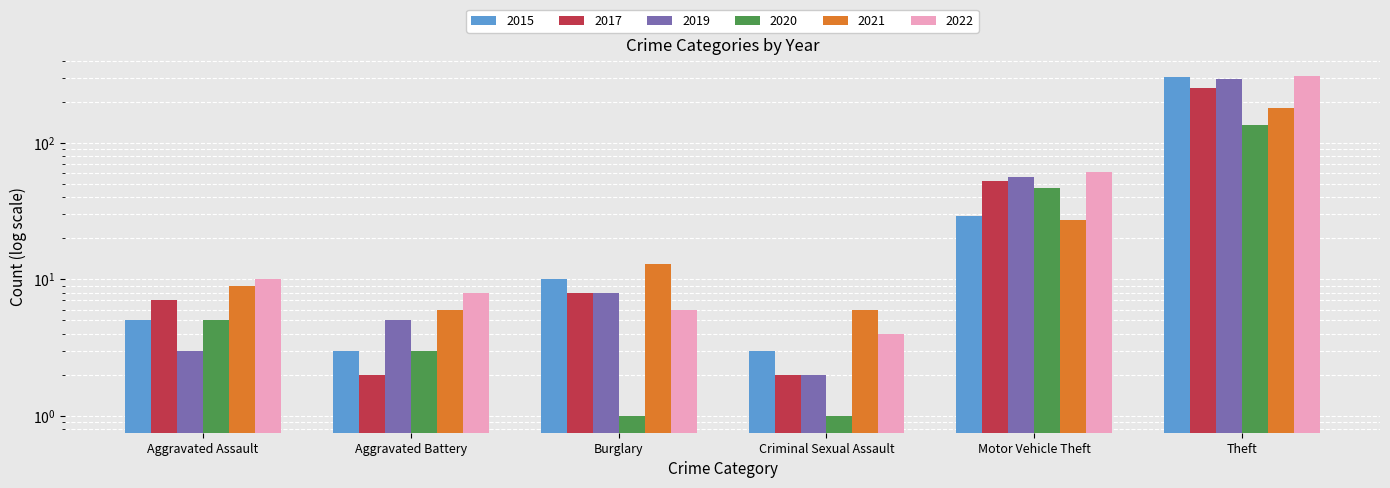

True or false: 2017 has a value of 3 at Criminal Sexual Assault.

False